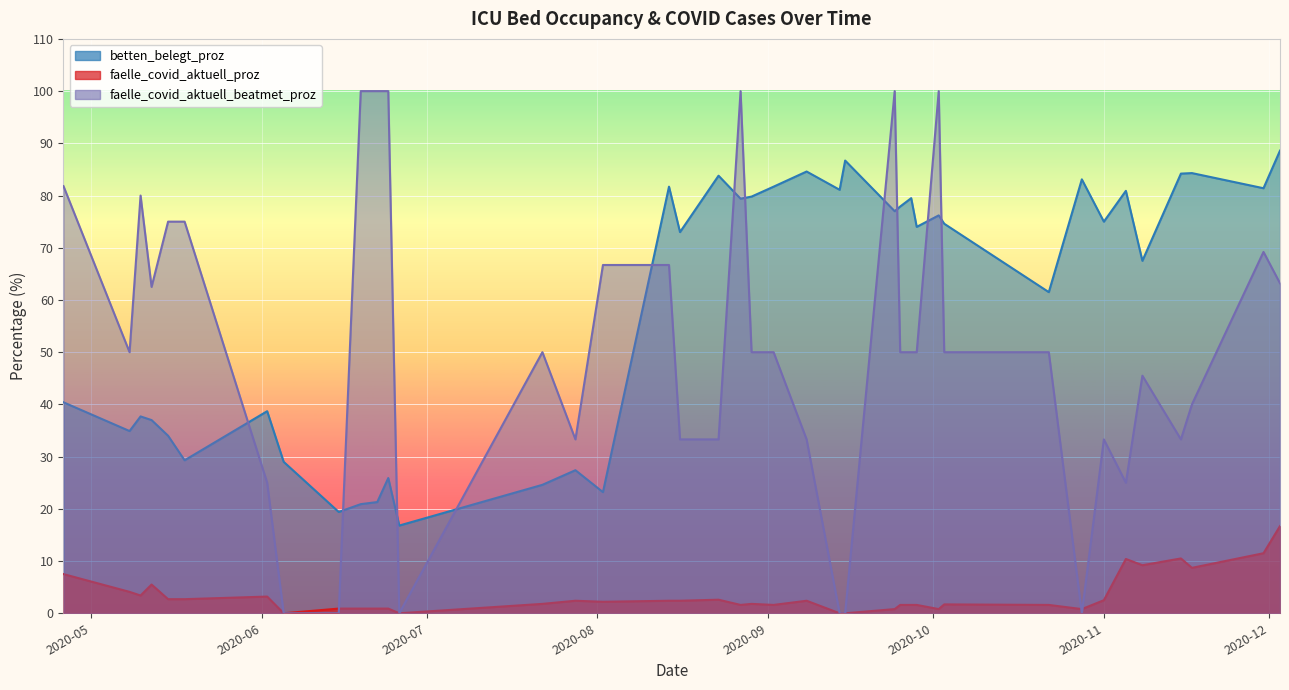

What is the difference between the maximum and minimum values in the betten_belegt_proz series?

71.8